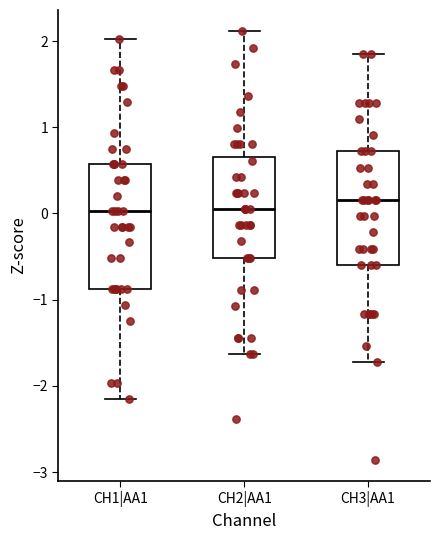

Reading left to right, transcribe this box plot: for each box, give where its median line is, the range the box spans, and where its two whiskers end, as read against the y-axis. The values are not printed on the chart, so give them approximately, as read against the axis.

CH1|AA1: median 0.0, box -0.9 to 0.6, whiskers -2.2 to 2.0
CH2|AA1: median 0.1, box -0.5 to 0.7, whiskers -1.6 to 2.1
CH3|AA1: median 0.2, box -0.6 to 0.7, whiskers -1.7 to 1.8